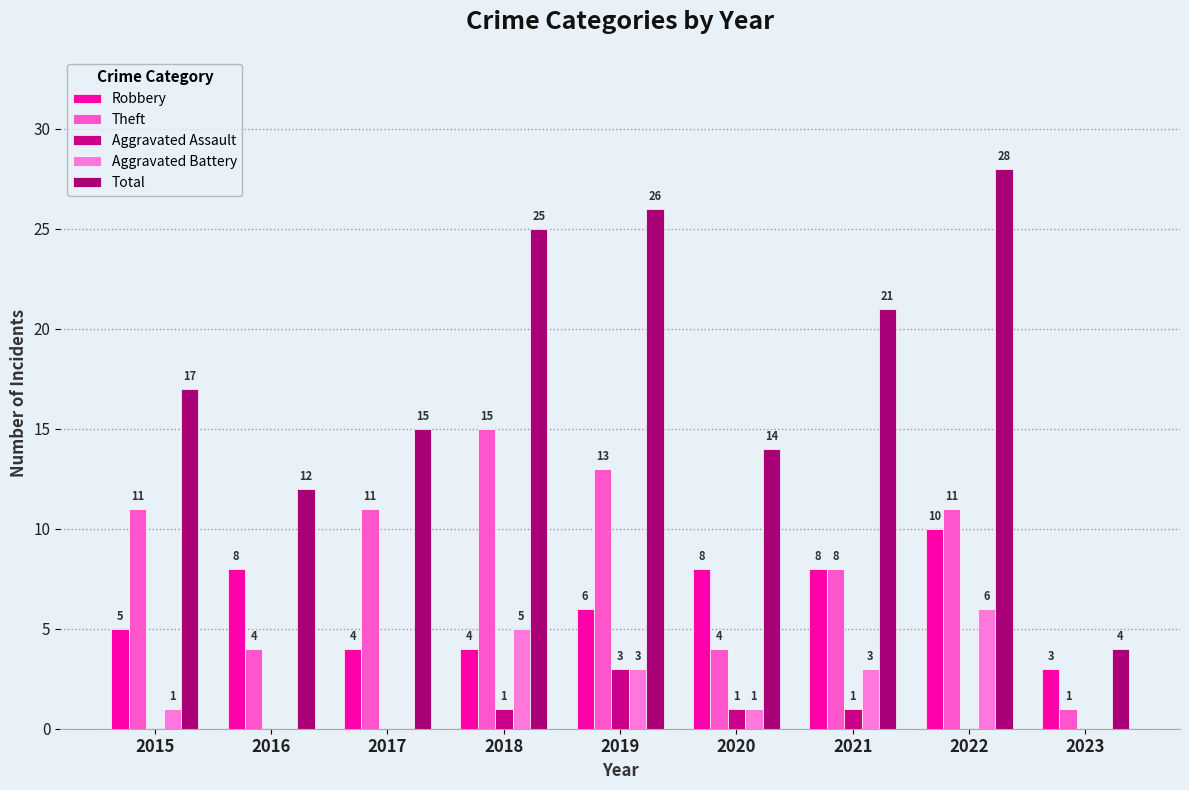

True or false: Aggravated Assault has a value of 1 at 2021.

True